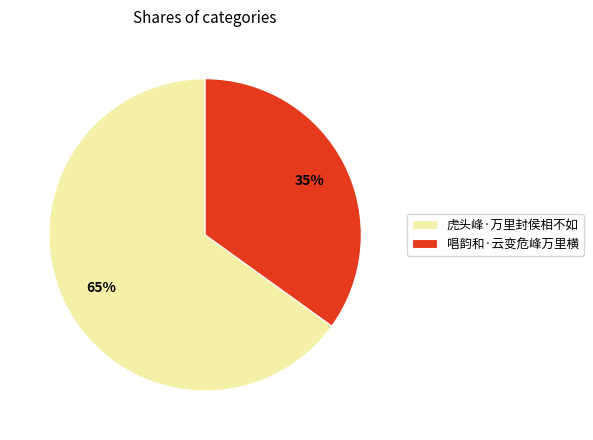

Which slice is the smallest?

唱韵和·云变危峰万里横